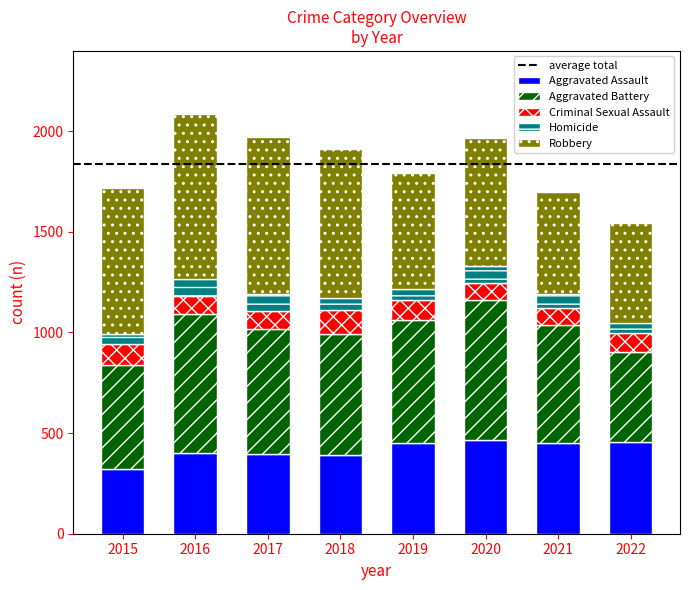

What is the difference between the second highest and second lowest values in the Aggravated Assault series?

65